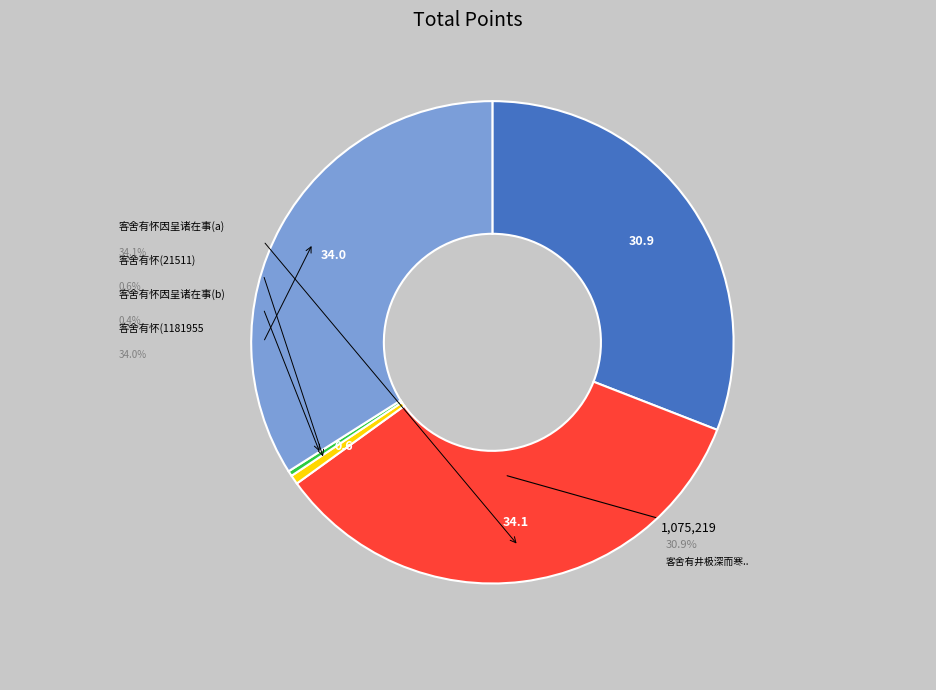

The 客舍有怀(1181955) slice represents 34% of the pie. True or false?

True